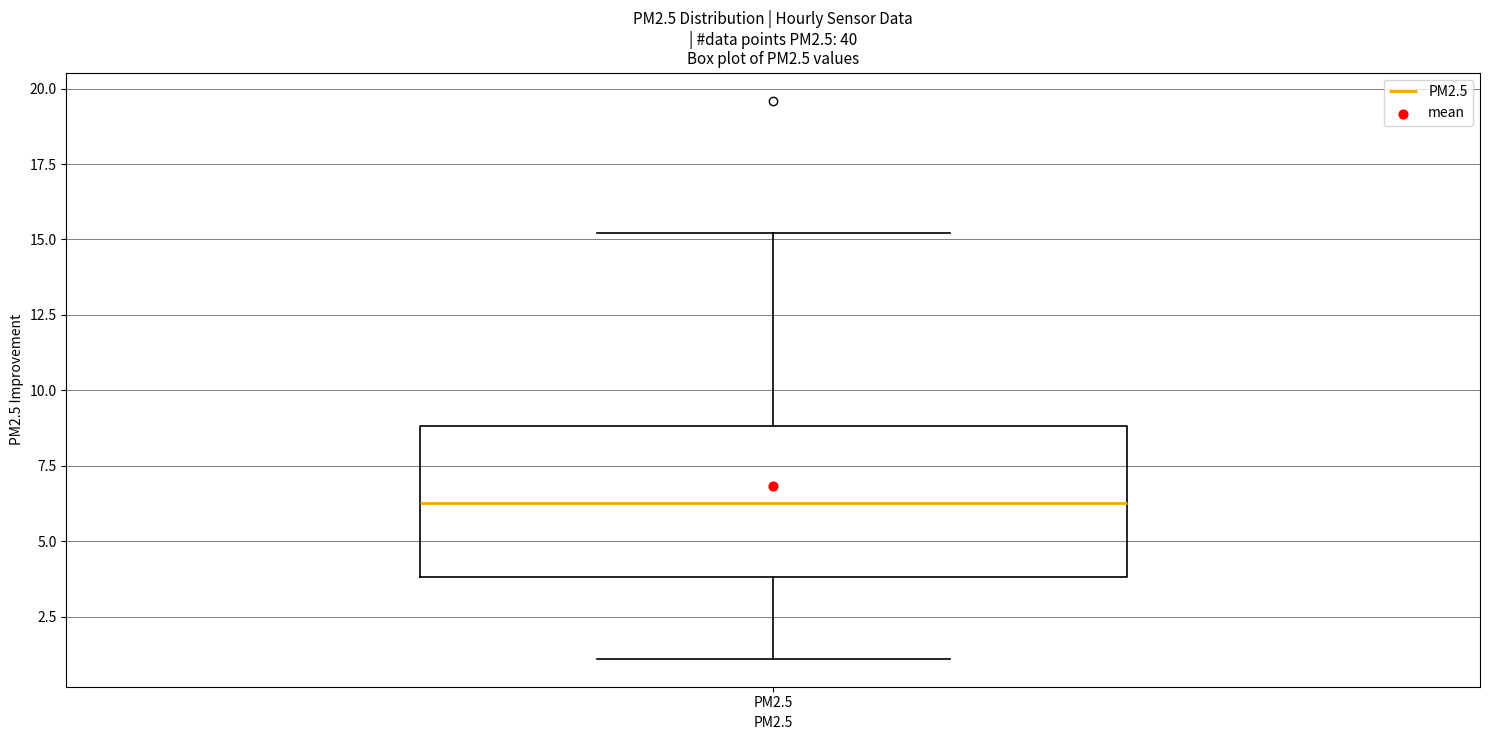

Where is the upper edge of the box for PM2.5 on the y-axis? The values are not printed on the chart, so give them approximately, as read against the axis.

9.0